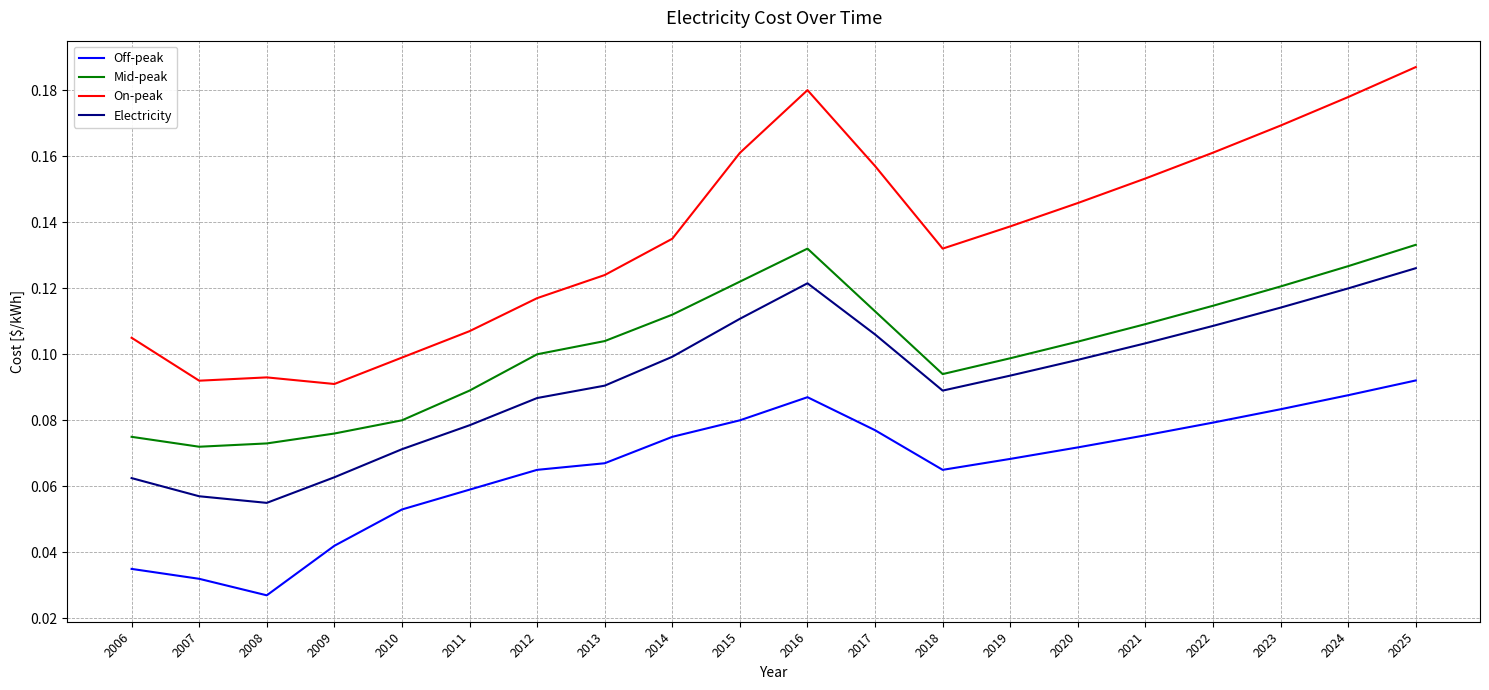

List the series in order of their peak value, lowest first.

Off-peak, Electricity, Mid-peak, On-peak